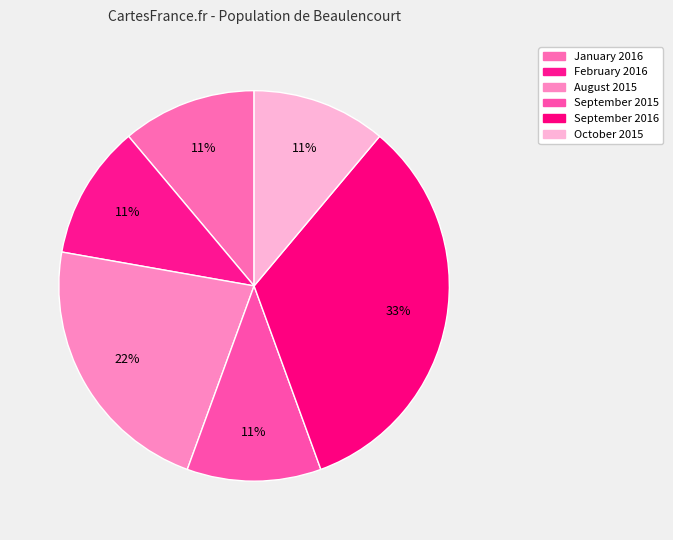

To the nearest percent, what is the average slice percentage?

17%